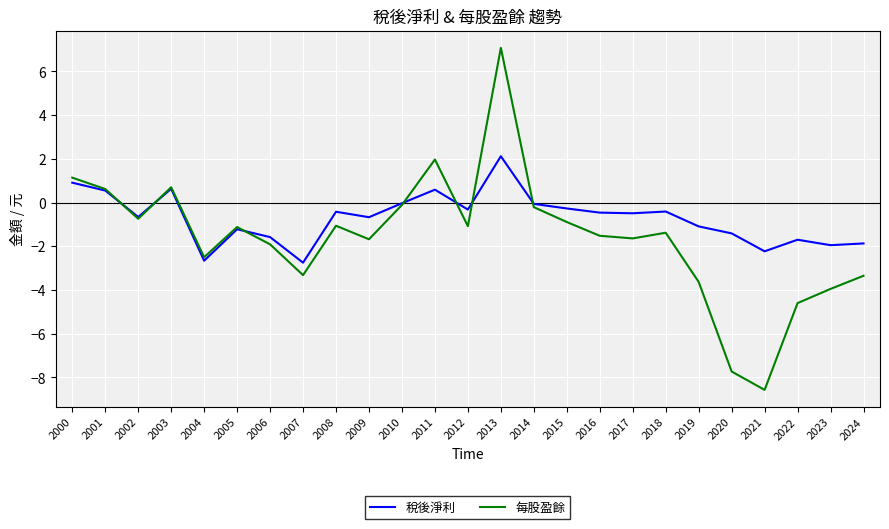

True or false: 每股盈餘 has more than 1 points higher than both neighbors.

True